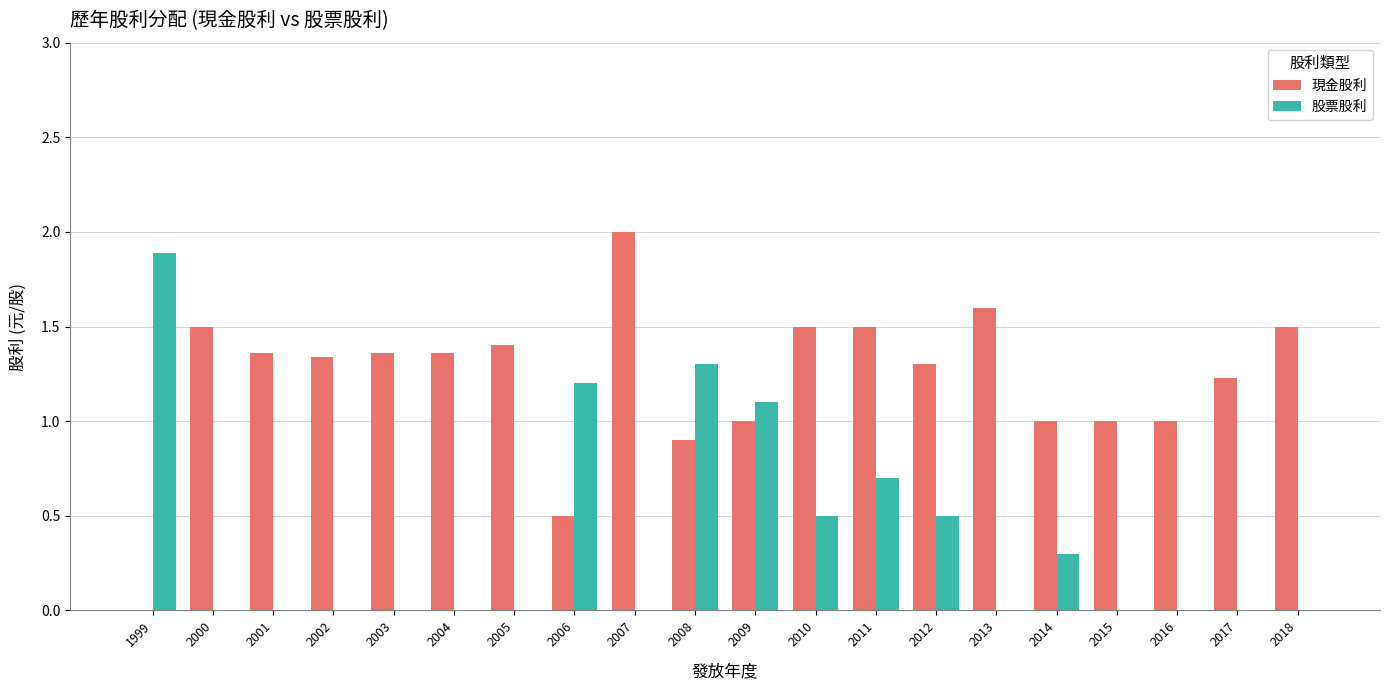

Is the value of 股票股利 at 2006 greater than the value of 現金股利 at 2004?

No